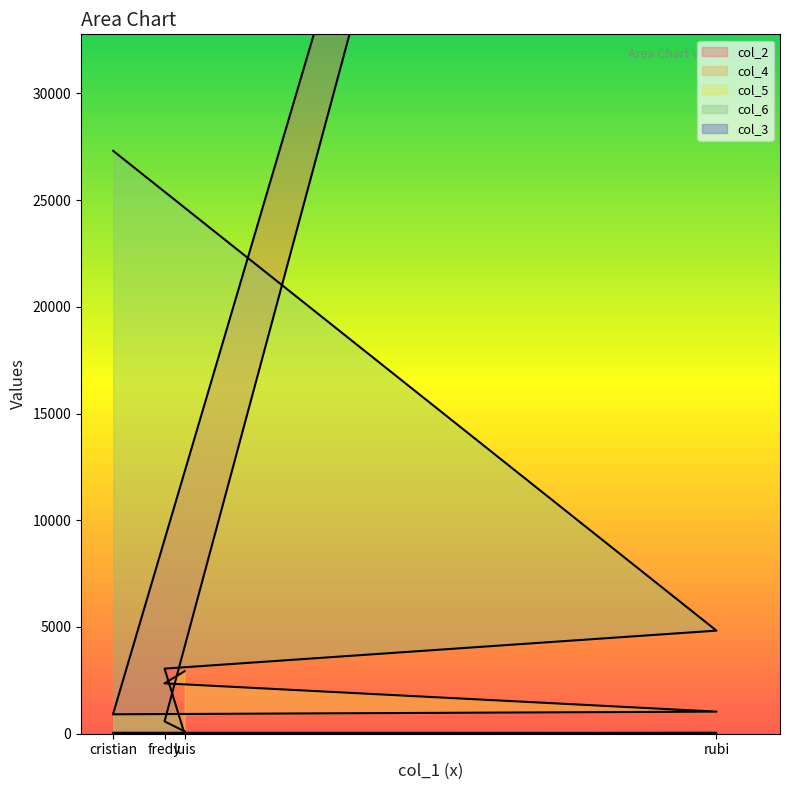

The value of col_4 at cristian is 60. True or false?

False